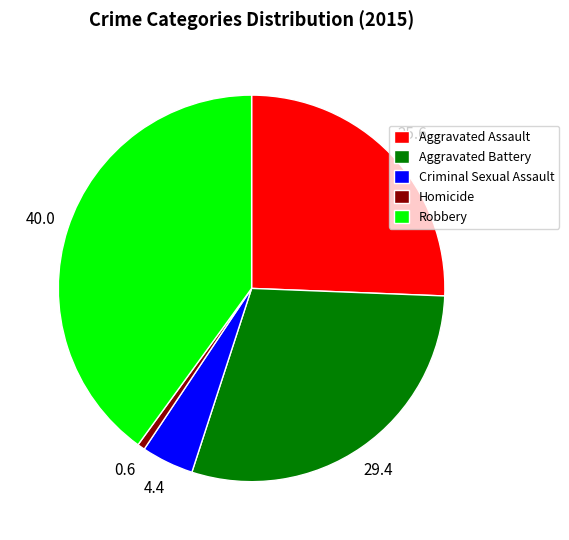

Which has a higher value, Aggravated Battery or Robbery?

Robbery